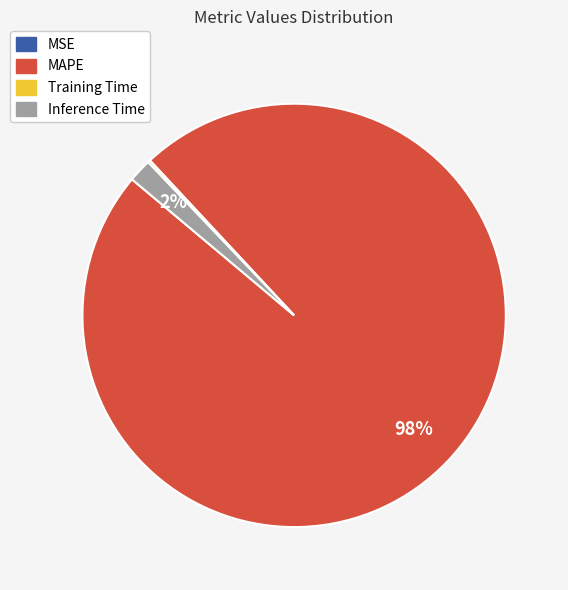

Combined, do MAPE and Inference Time account for over 50%?

Yes